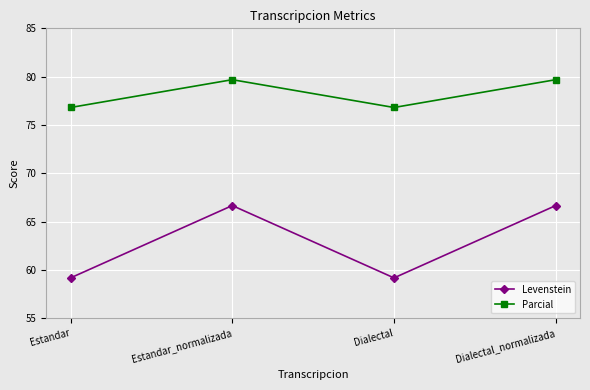

What is the total value across all series at Dialectal_normalizada?

146.4